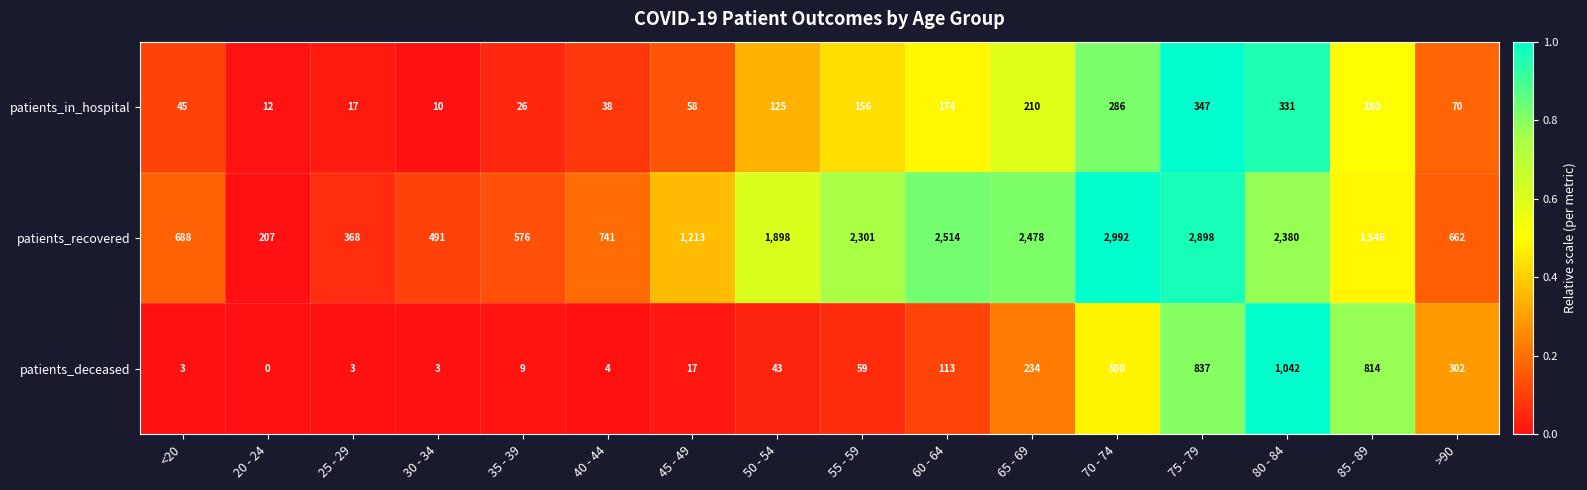

Between 20 - 24 and 85 - 89, which series saw the biggest shift?

patients_recovered